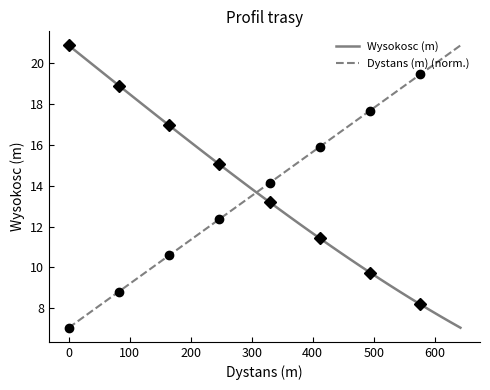

True or false: Dystans (m) (norm.) and Wysokosc (m) intersect in this chart.

True